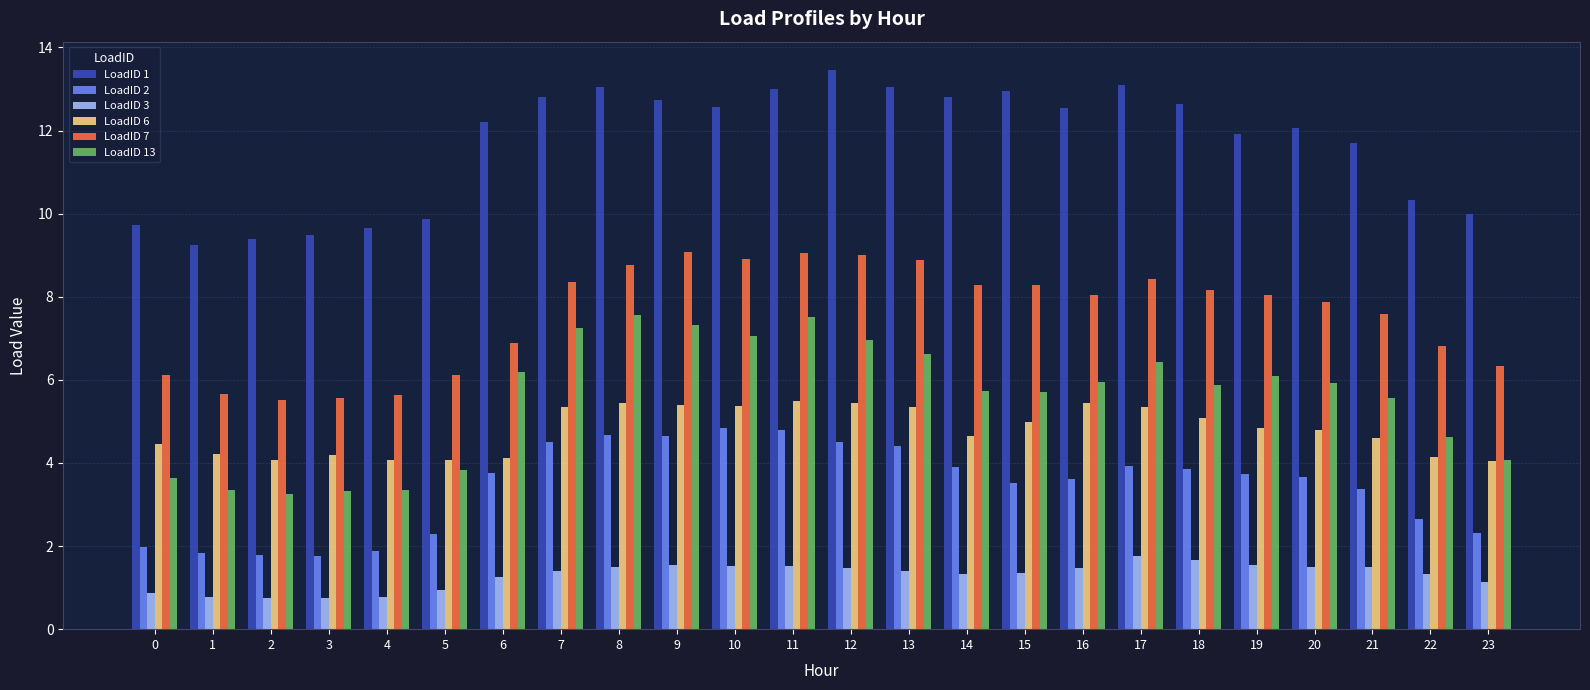

Between 6 and 18, which series saw the biggest shift?

LoadID 7